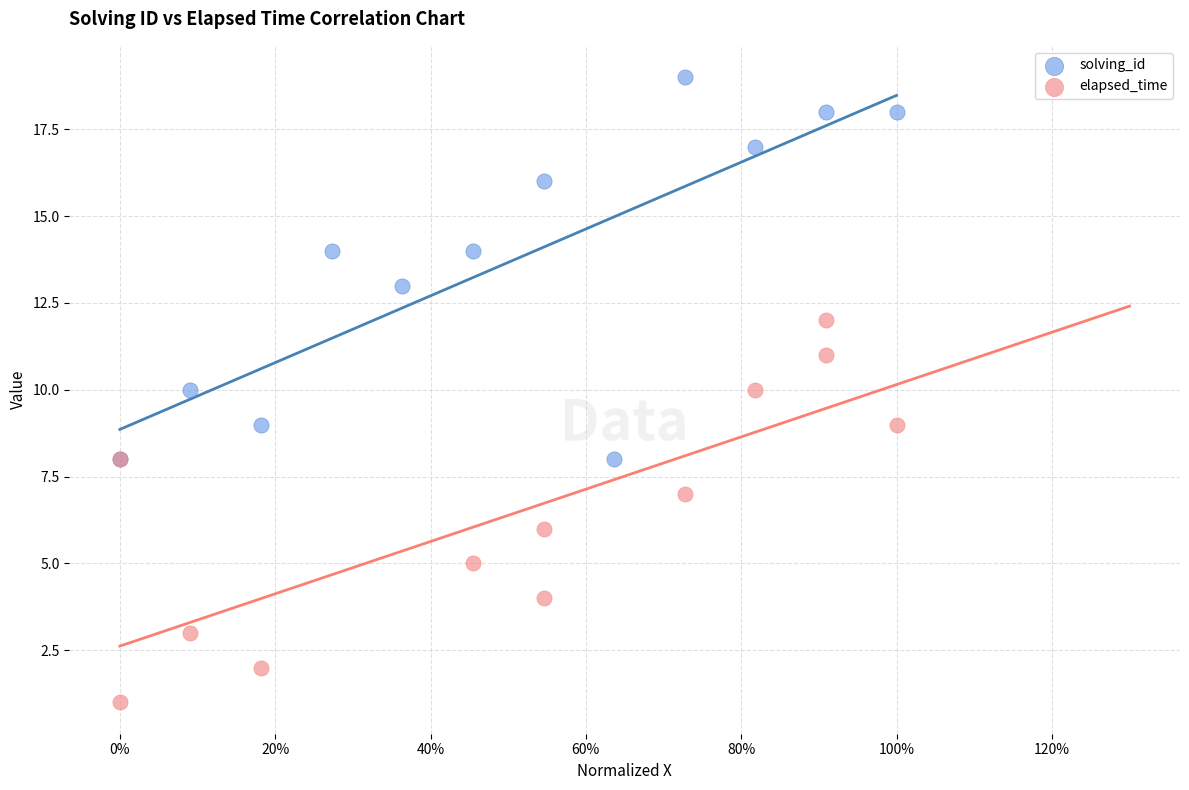

Which series contains the highest Y value?

solving_id